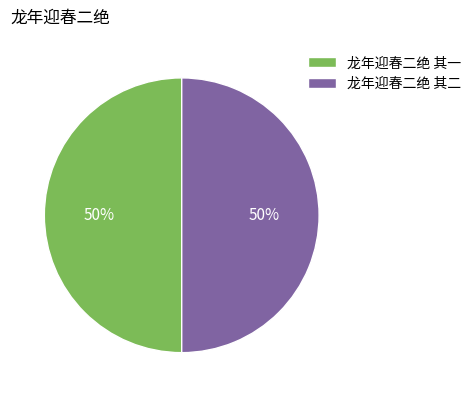

To the nearest percent, what portion does 龙年迎春二绝 其一 represent?

50%